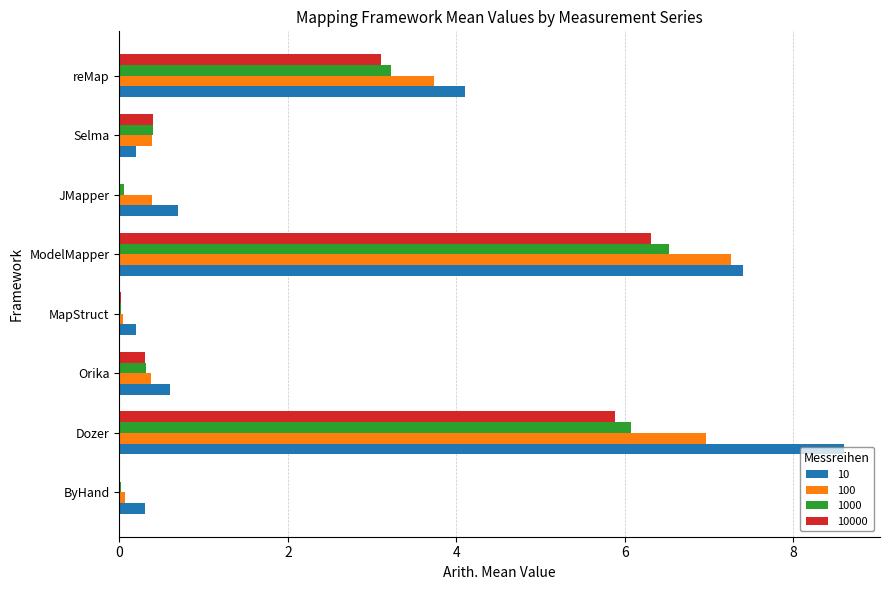

True or false: 100 has a value of 0.4 at Selma.

True